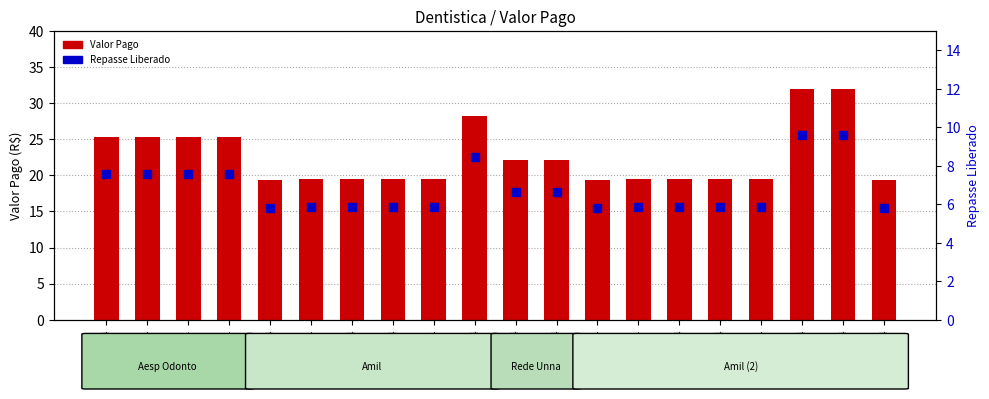

Rank the categories by Valor Pago value from highest to lowest.

1809834, 1809844, 1804264, 1563844, 1563854, 1785274, 1785284, 1807304, 1807314, 1804224, 1804234, 1804244, 1804254, 1809794, 1809804, 1809814, 1809824, 1804214, 1809784, 1809864